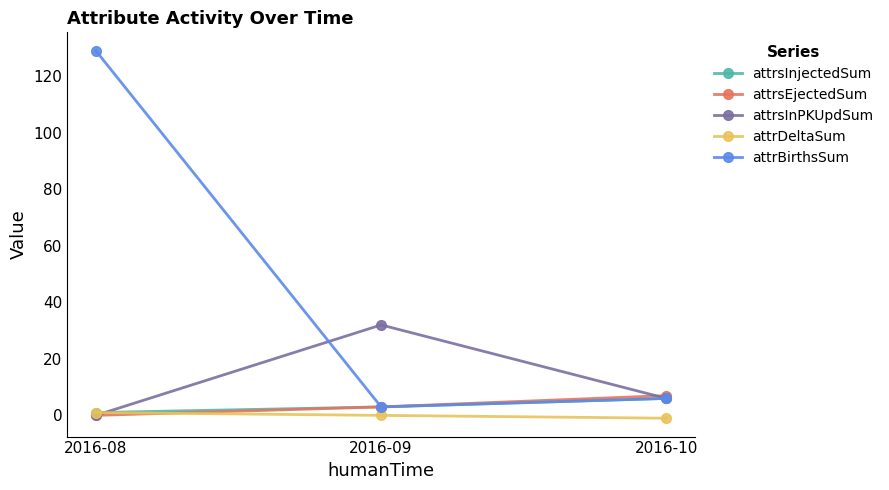

Which series changed the most between 2016-08 and 2016-10?

attrBirthsSum